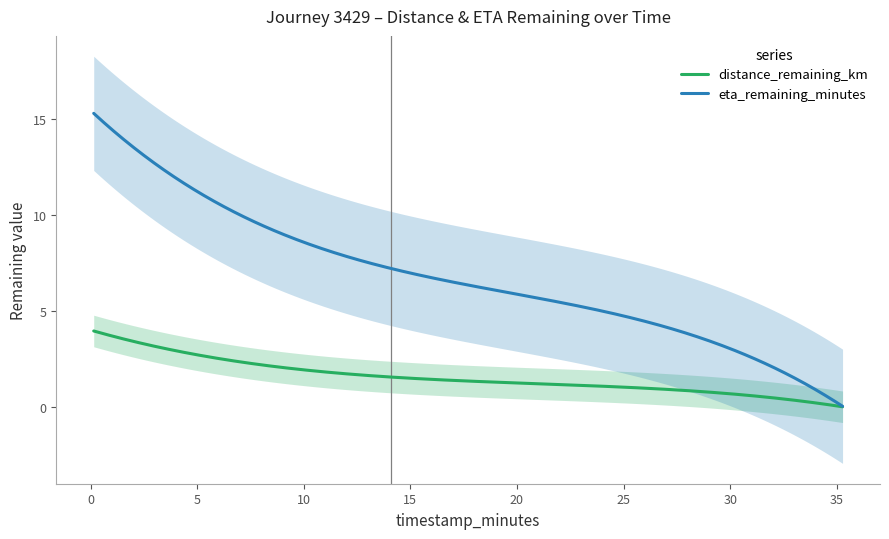

Is this an area chart (filled region under the line)?

No